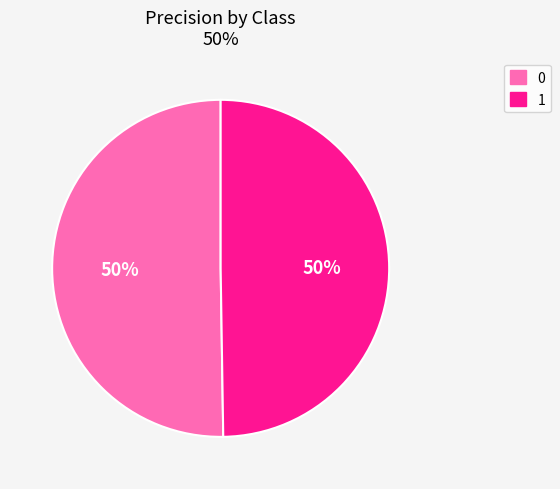

Count the number of slices in the pie.

2